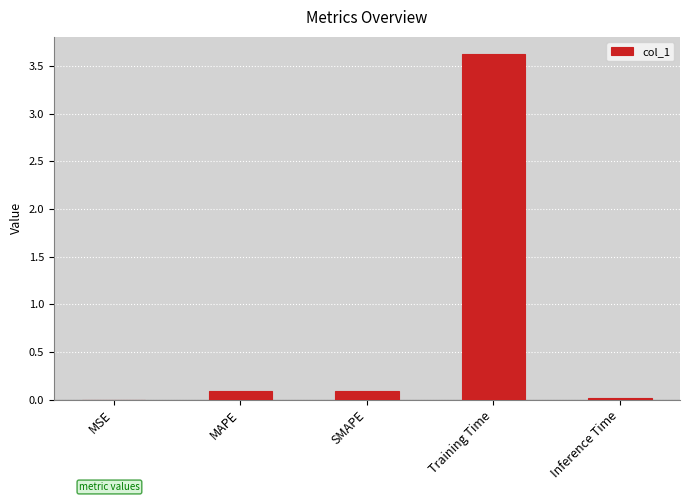

True or false: the data shows 3.6 at Training Time.

True